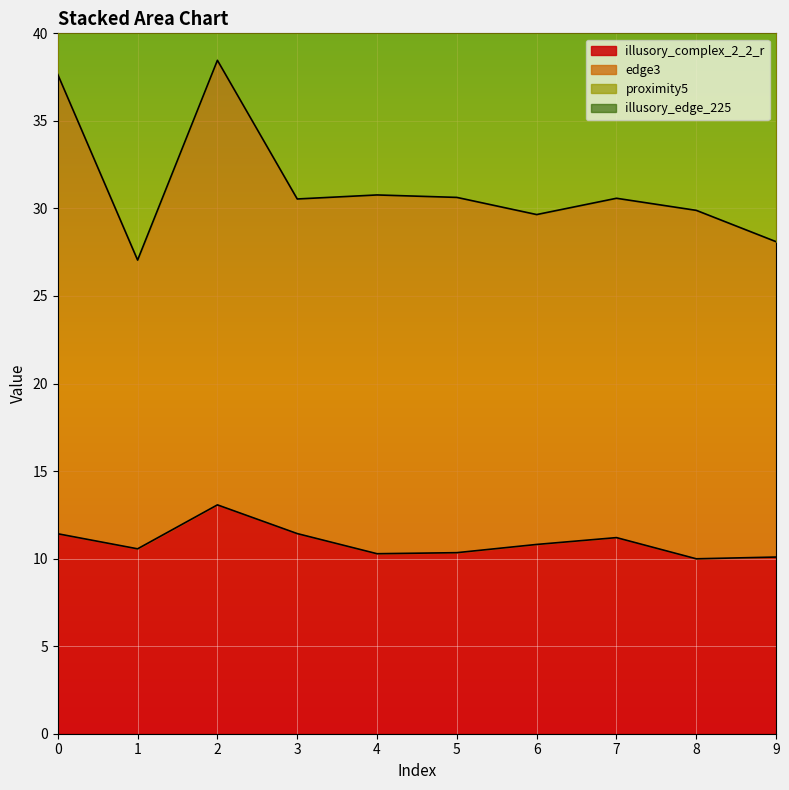

True or false: illusory_complex_2_2_r has a value of 13.1 at 2.

True